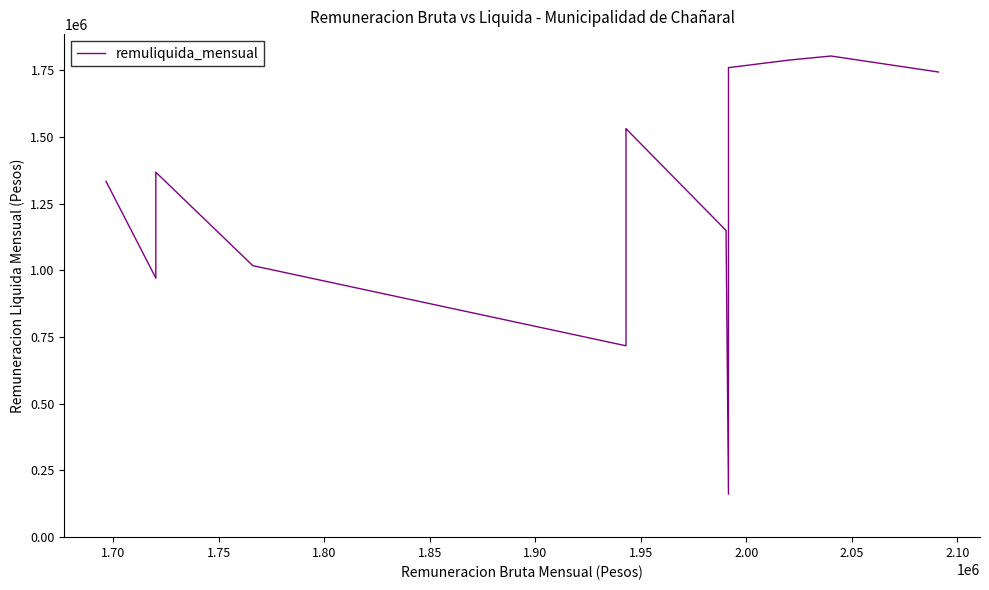

Reading right to left, extract all data points from this chart.

1743142	1803064	1787854	1759506	1759346	1759289	1759030	1758075	1752000	1751997	1651711	1642371	161313	1149300	1530662	1530334	1525658	1523167	1523167	1441075	1168535	1100060	717174	1017489	1367610	985119	985119	984035	978471	978471	978471	971292	970958	970958	1333348